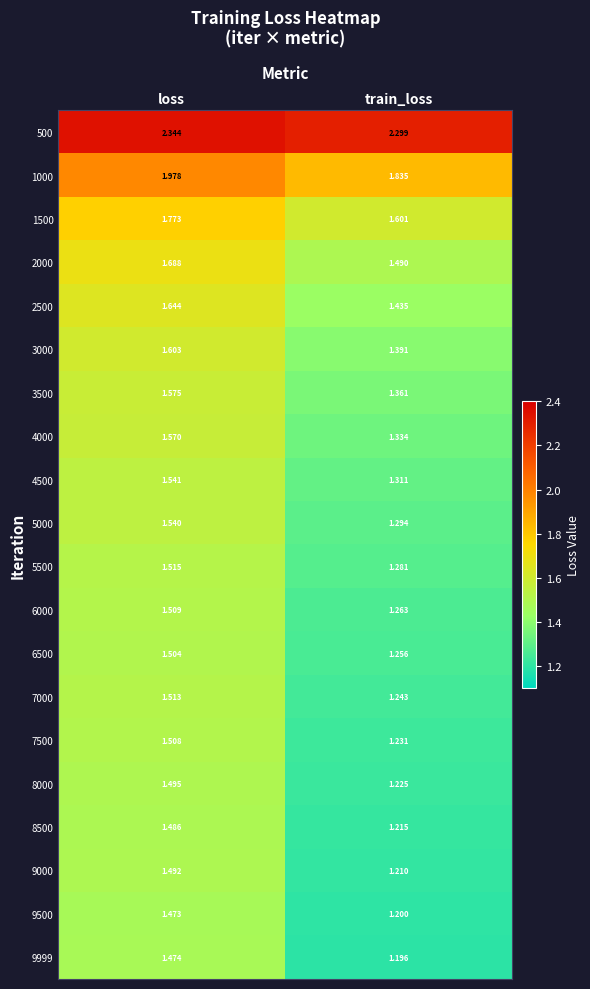

At how many categories does at least one series exceed 1?

2